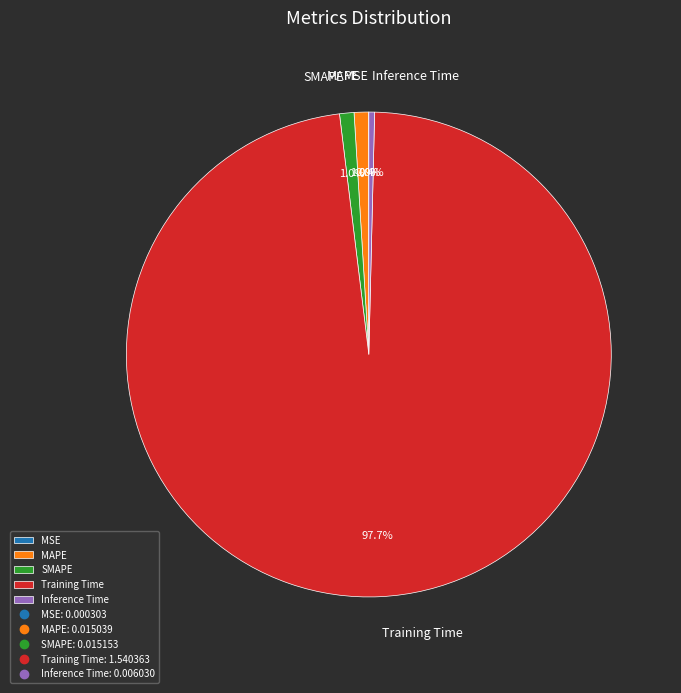

Which category accounts for the majority?

Training Time